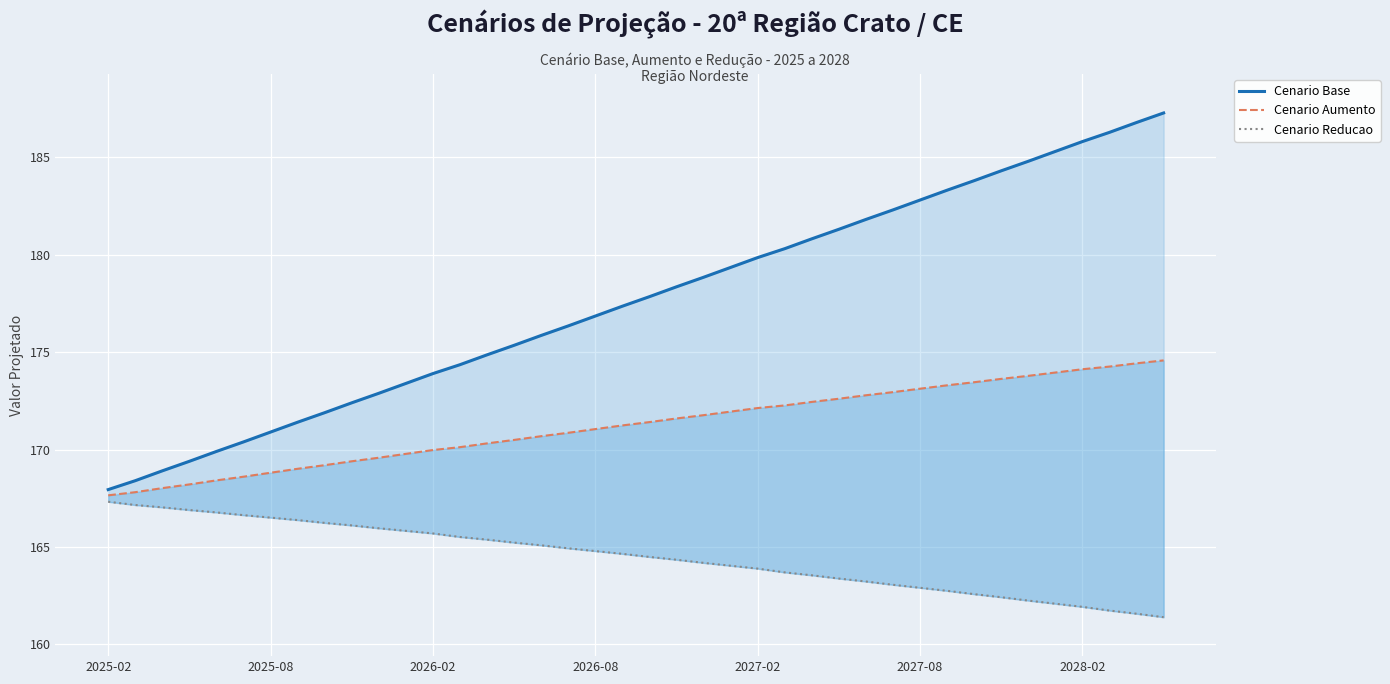

True or false: Cenario Reducao and Cenario Base cross at least once.

False